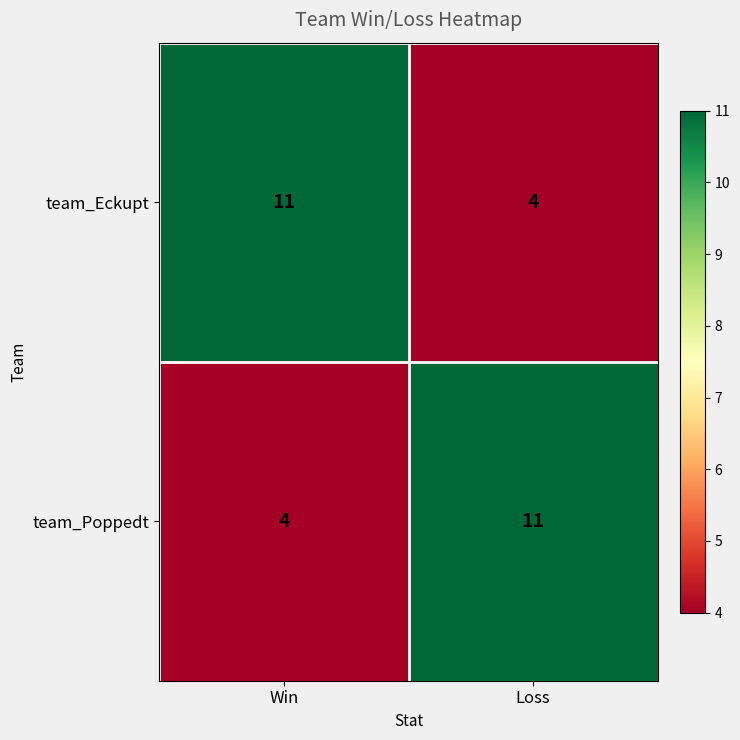

The team_Poppedt series shows 19 at Loss. True or false?

False